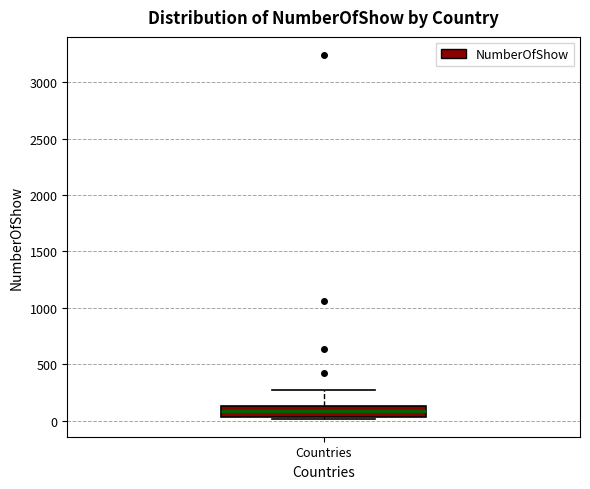

Read this box plot against the y-axis: the position of the median line, the range covered by the box, and the ends of both whiskers. The values are not printed on the chart, so give them approximately, as read against the axis.

median 100, box 50 to 150, whiskers 0 to 250